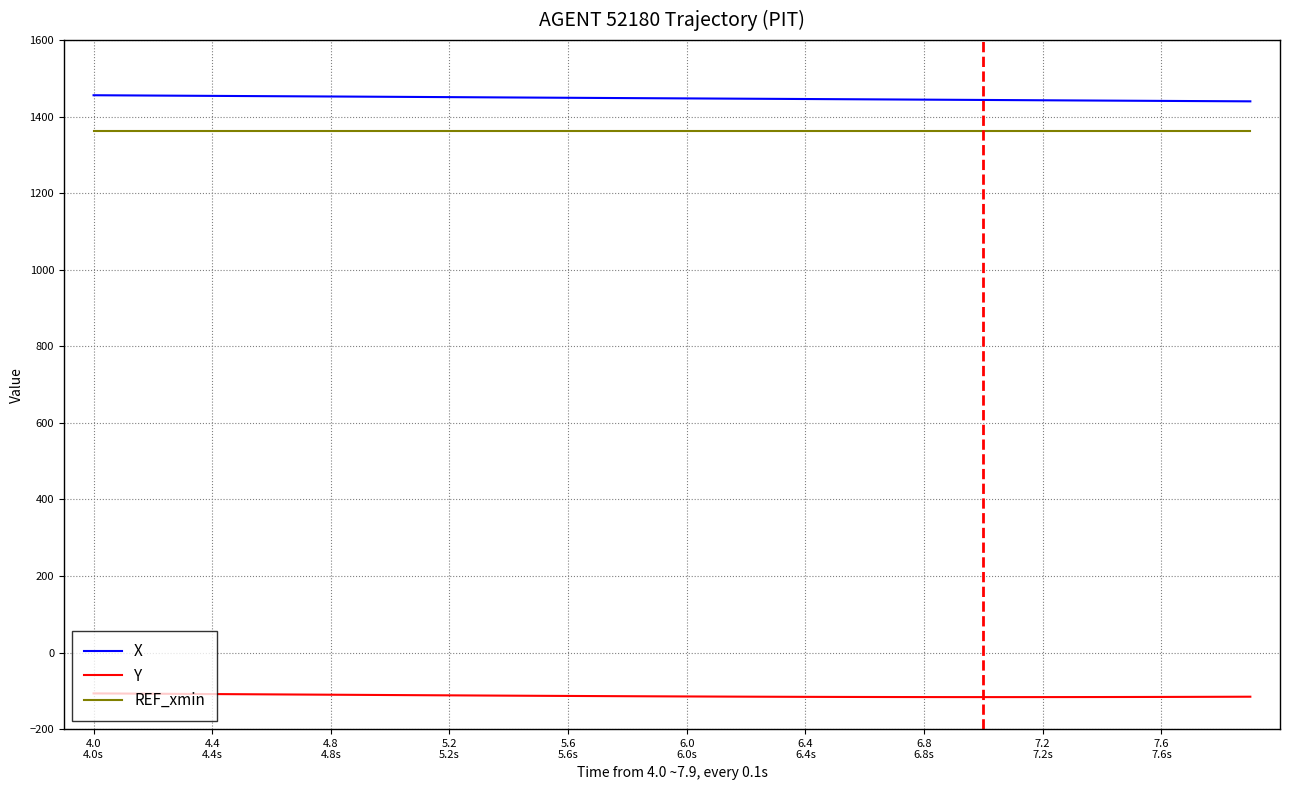

List the series in order of their peak value, lowest first.

Y, REF_xmin, X